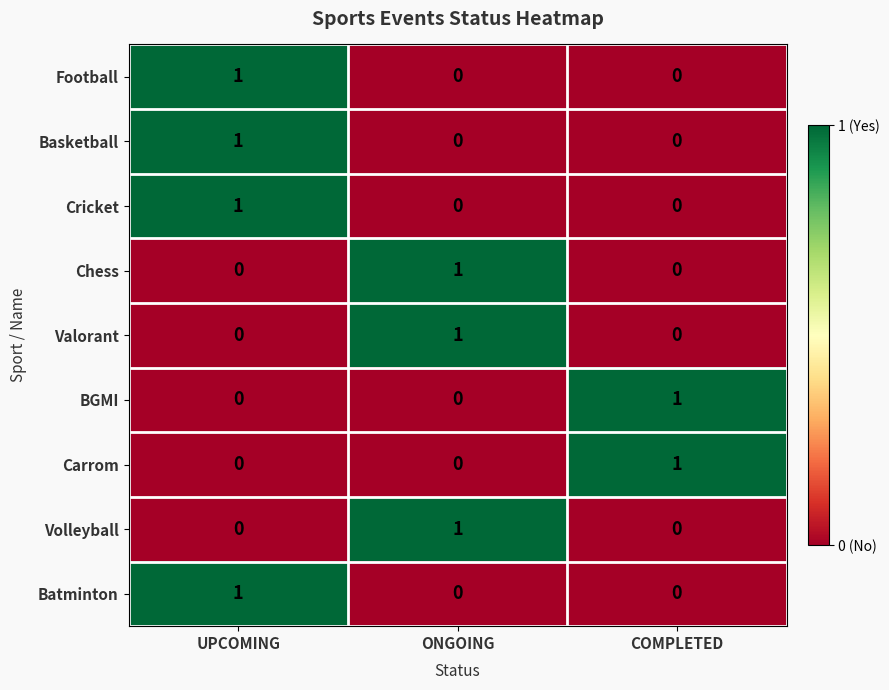

How many BGMI values are between 0 and 1?

3